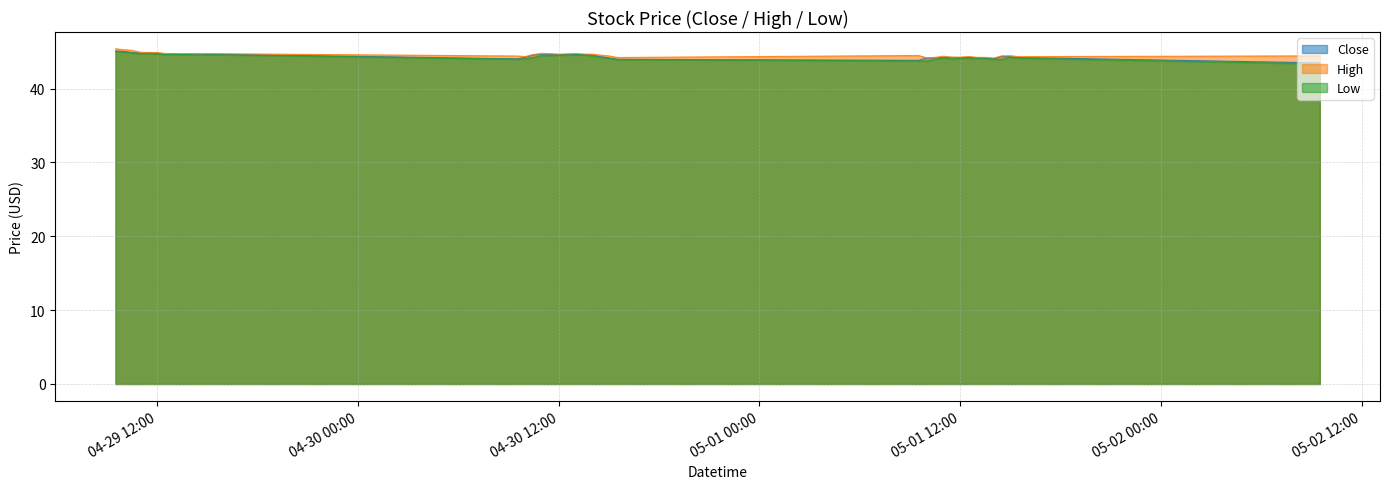

Rank the series by their average value, from highest to lowest.

High, Close, Low